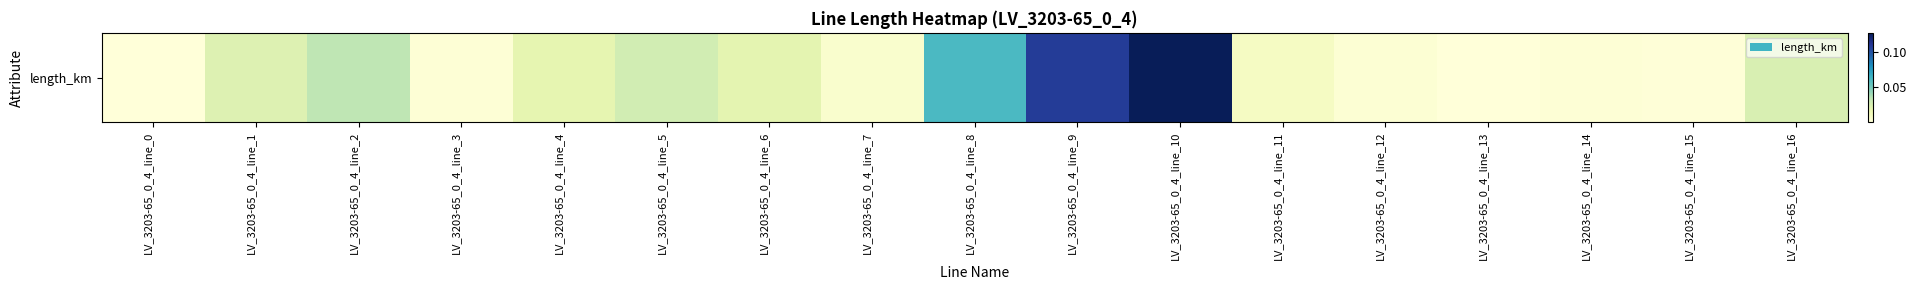

List the labels in order of value, smallest first.

LV_3203-65_0_4_line_13, LV_3203-65_0_4_line_0, LV_3203-65_0_4_line_15, LV_3203-65_0_4_line_3, LV_3203-65_0_4_line_14, LV_3203-65_0_4_line_12, LV_3203-65_0_4_line_7, LV_3203-65_0_4_line_11, LV_3203-65_0_4_line_4, LV_3203-65_0_4_line_6, LV_3203-65_0_4_line_1, LV_3203-65_0_4_line_16, LV_3203-65_0_4_line_5, LV_3203-65_0_4_line_2, LV_3203-65_0_4_line_8, LV_3203-65_0_4_line_9, LV_3203-65_0_4_line_10